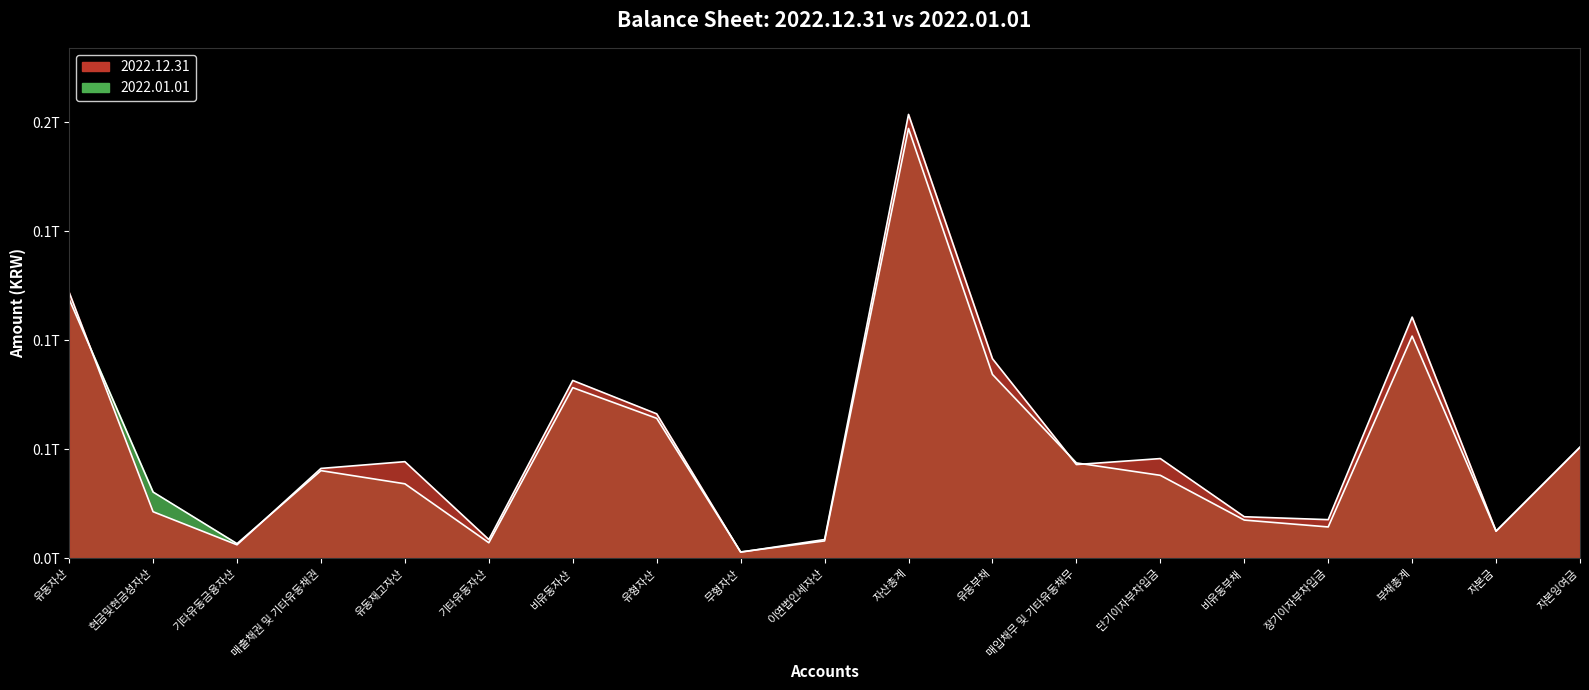

True or false: 2022.01.01 has a value of 4484056896 at 자본금.

False